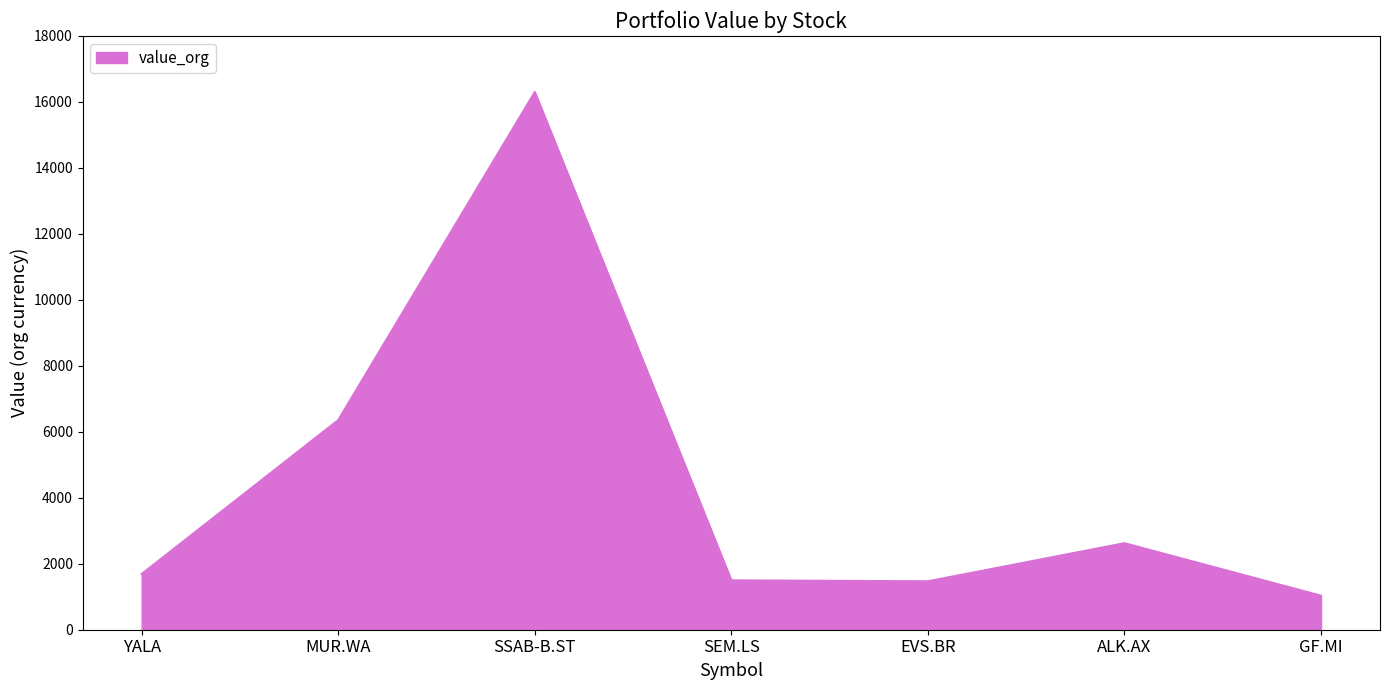

What is the average value?

4423.8